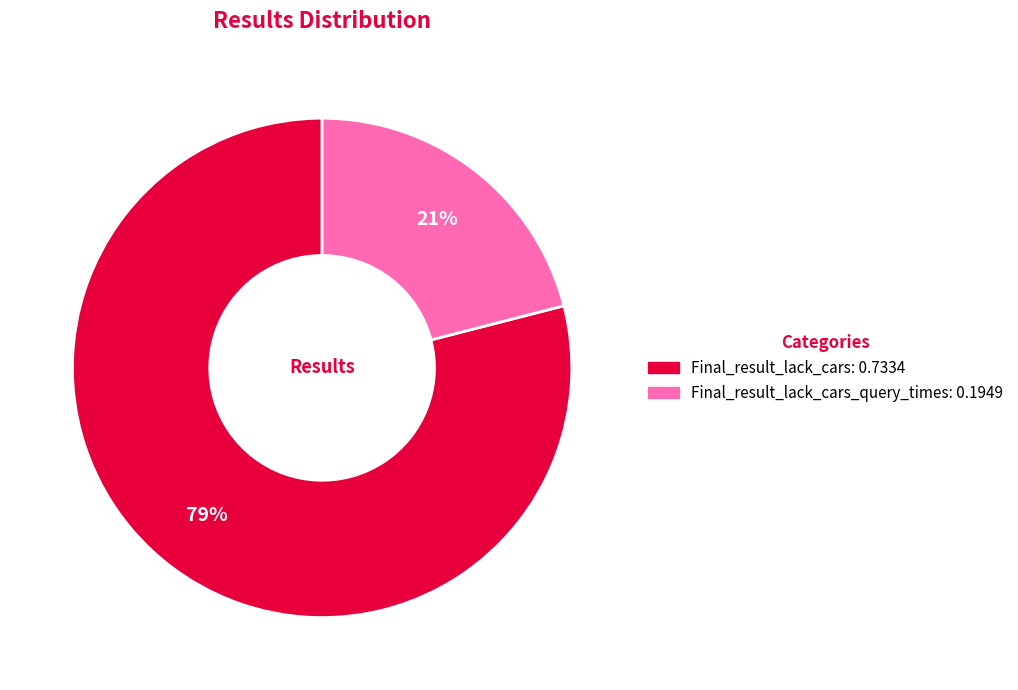

Does any single category account for the majority?

Yes